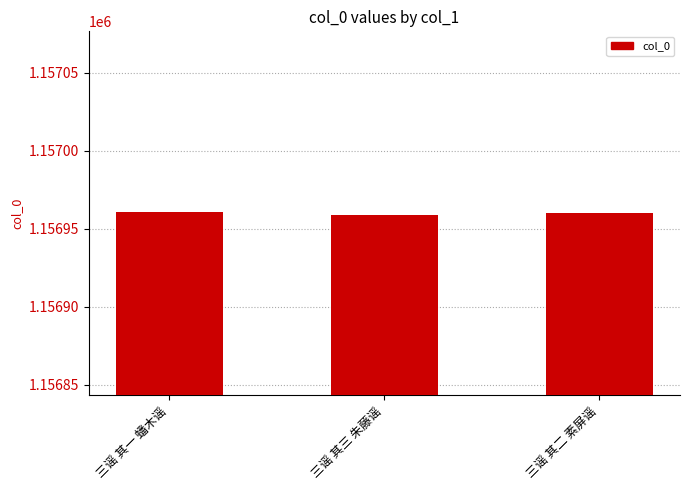

Reading left to right, transcribe all the data shown in this chart.

1156961	1156959	1156960